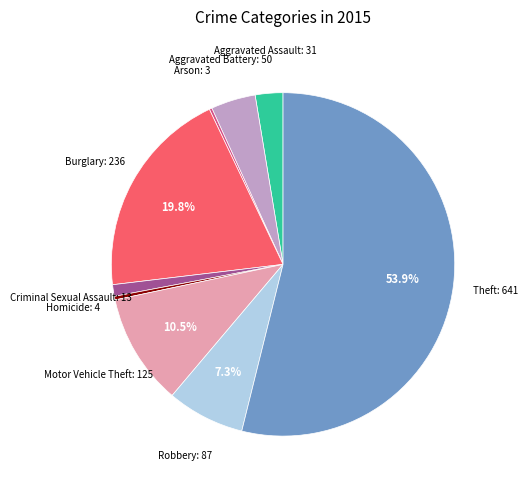

Is there a majority slice in this chart?

Yes